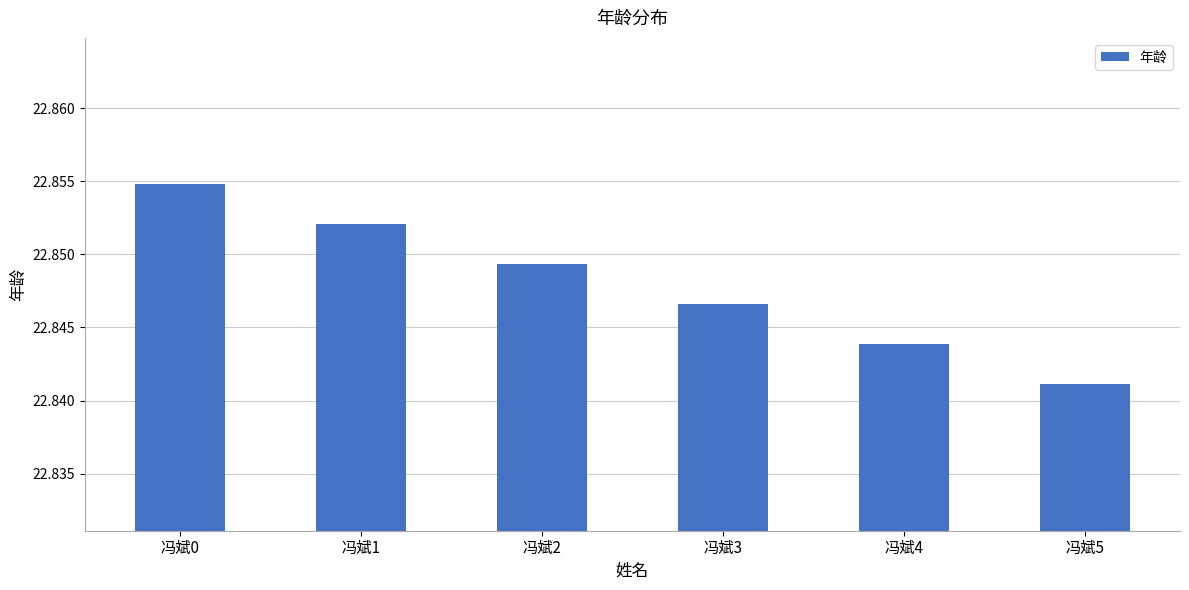

List the labels in order of value, smallest first.

冯斌5, 冯斌4, 冯斌3, 冯斌2, 冯斌1, 冯斌0